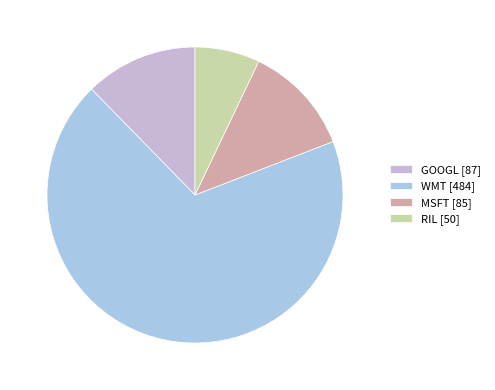

Which slice is the largest?

WMT